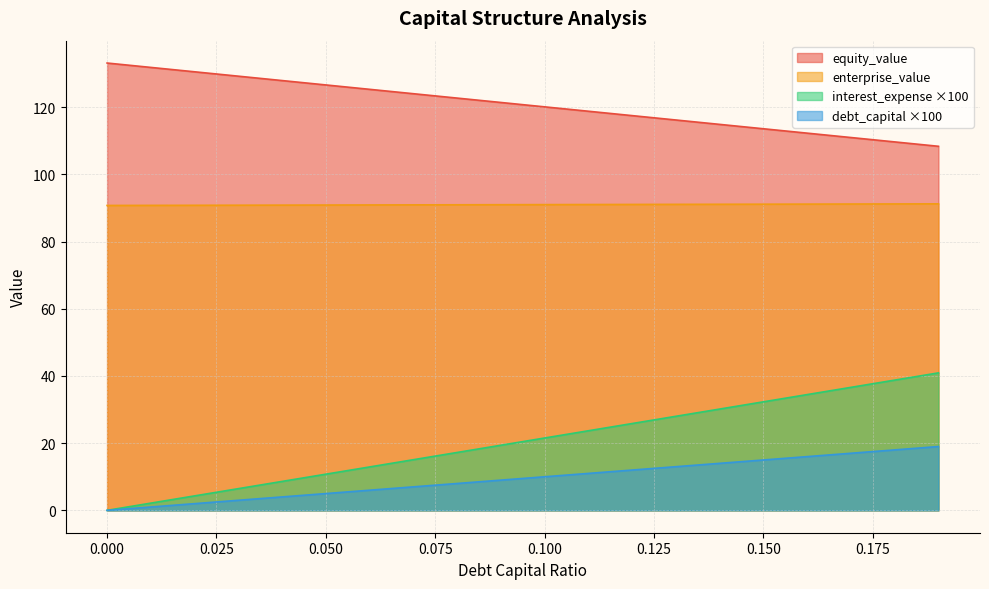

List the series in order of their peak value, highest first.

equity_value, enterprise_value, interest_expense ×100, debt_capital ×100